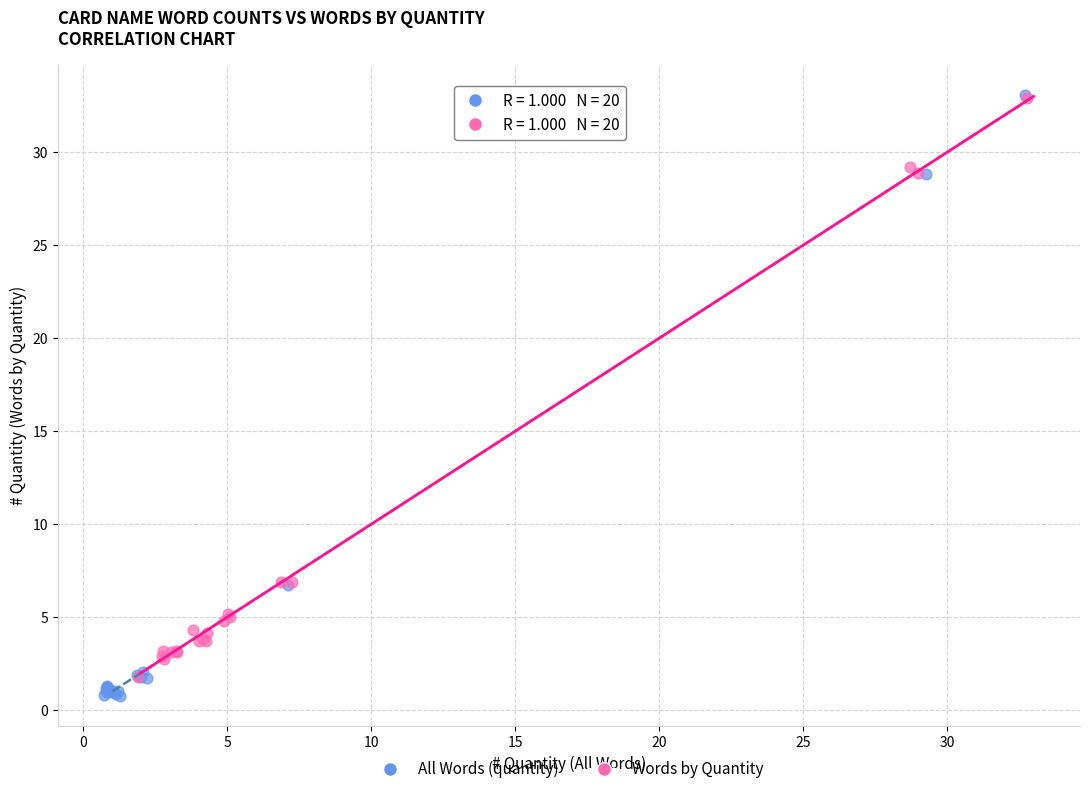

Which series contains the lowest Y value?

All Words (quantity)